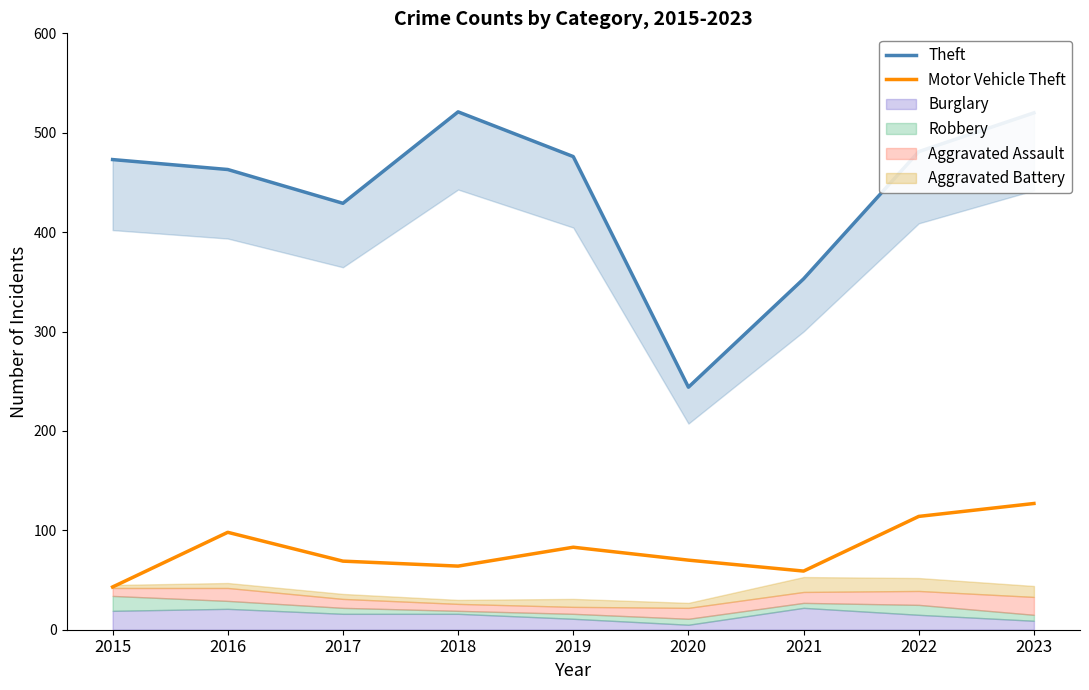

What is the difference between the maximum and minimum values in the Motor Vehicle Theft series?

84